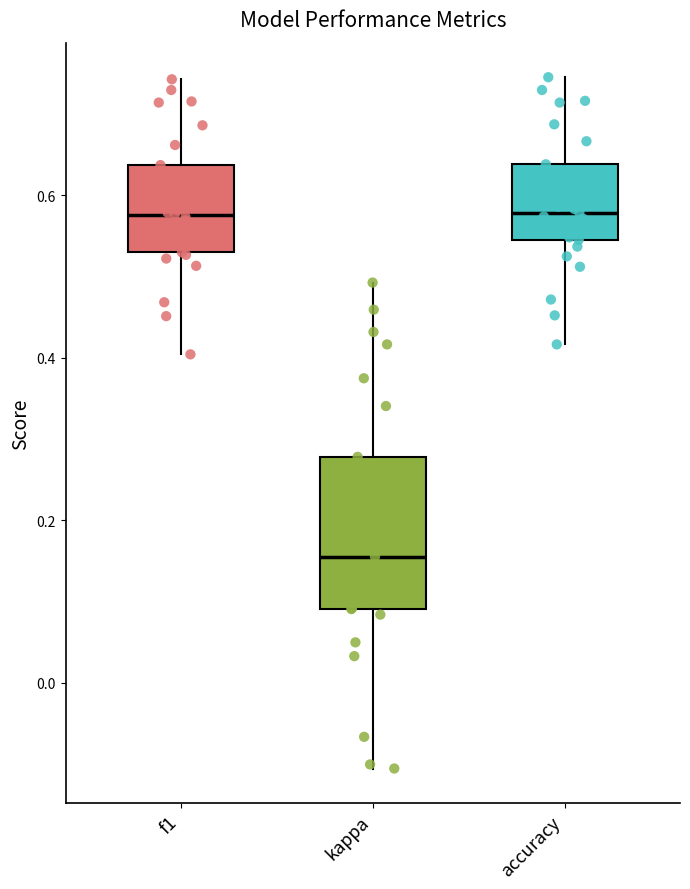

Where is the lower edge of the box for kappa on the y-axis? The values are not printed on the chart, so give them approximately, as read against the axis.

0.10